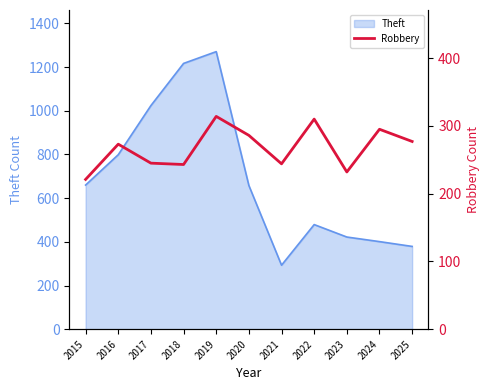

What is the value of the 1st point from the left?

221